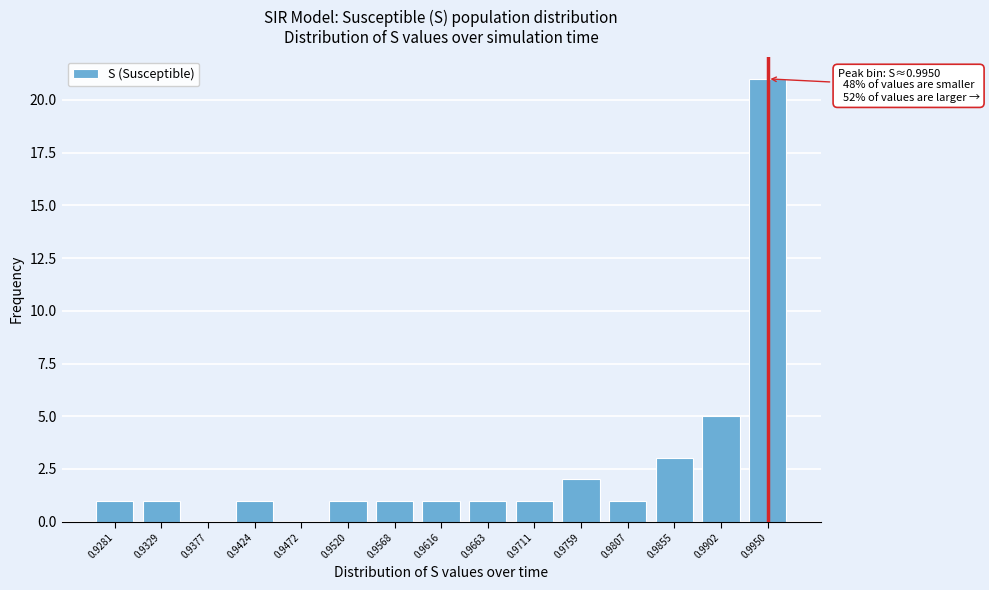

Reading left to right, transcribe all the data shown in this chart.

0.9281=1	0.9329=1	0.9377=0	0.9424=1	0.9472=0	0.9520=1	0.9568=1	0.9616=1	0.9663=1	0.9711=1	0.9759=2	0.9807=1	0.9855=3	0.9902=5	0.9950=21